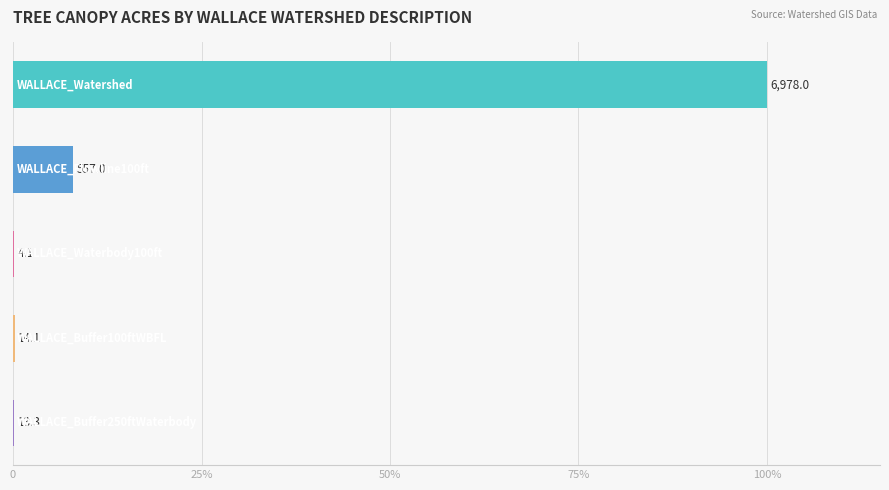

How many bars are there in total?

5